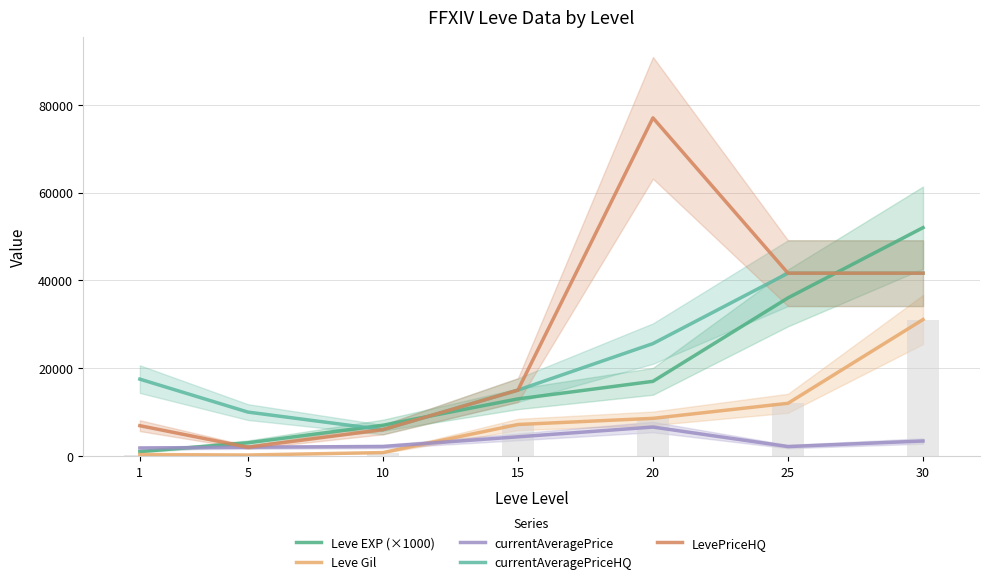

Reading left to right, extract all data points from this chart.

Leve EXP (×1000): 1000	3000	7000	13000	17000	36000	52000
Leve Gil: 330	220	780	7170	8570	12000	31070
currentAveragePrice: 1820	1997	2156	4363	6588	2144	3410
currentAveragePriceHQ: 17500	9999	5998	15000	25594	41630	41630
LevePriceHQ: 6900	1999	5998	15000	77000	41630	41630